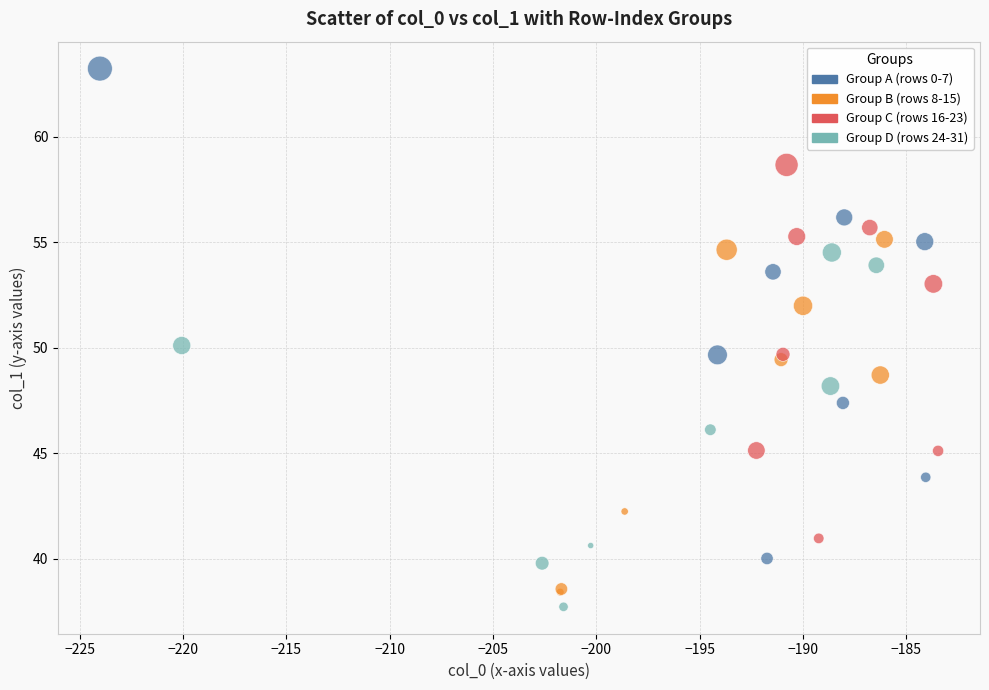

Which series contains the highest Y value?

Group A (rows 0-7)